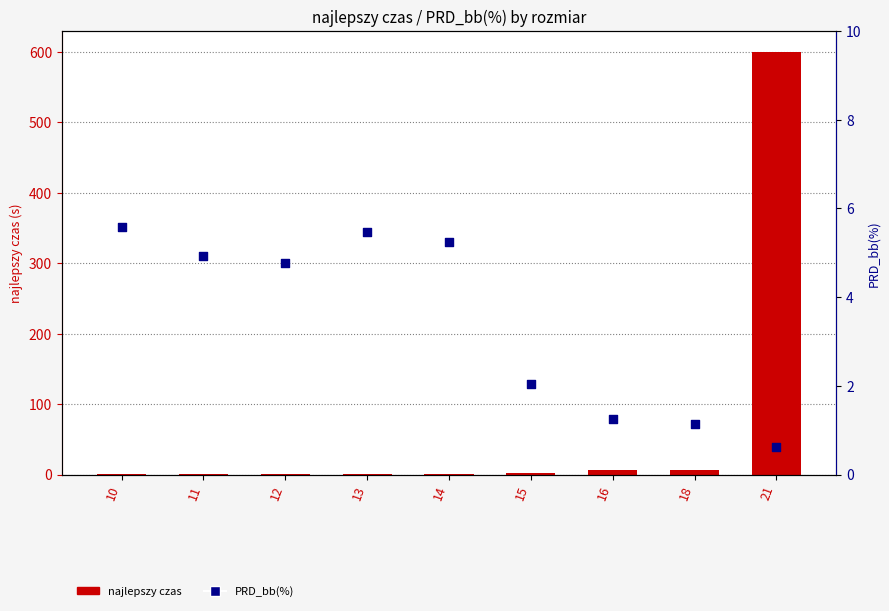

Which series contains the highest Y value?

najlepszy czas